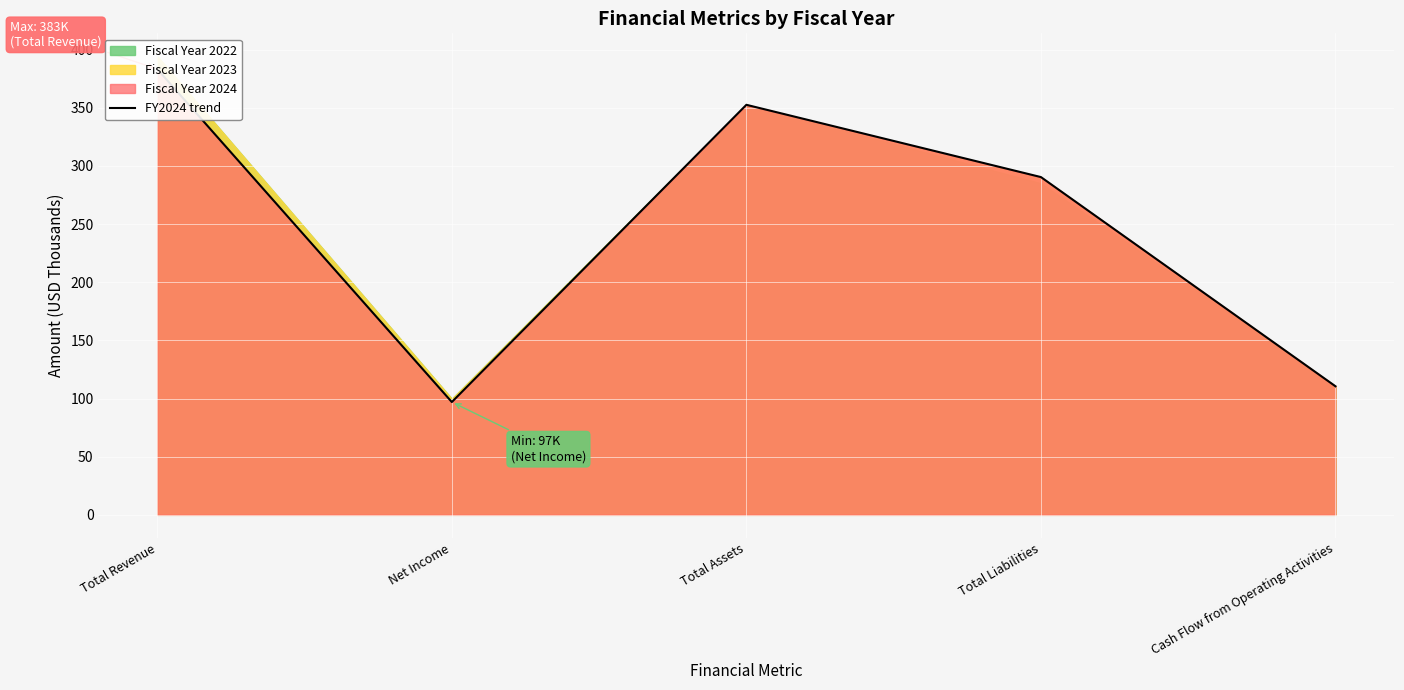

How many lines are shown in the chart?

1